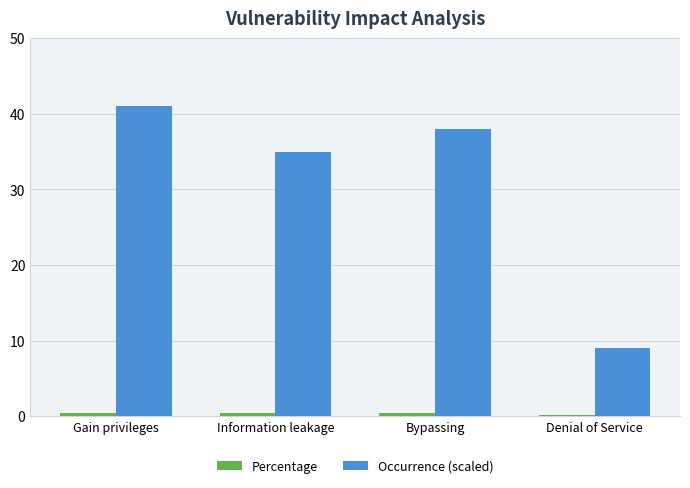

What is the sum of all Occurrence (scaled) values?

123.0